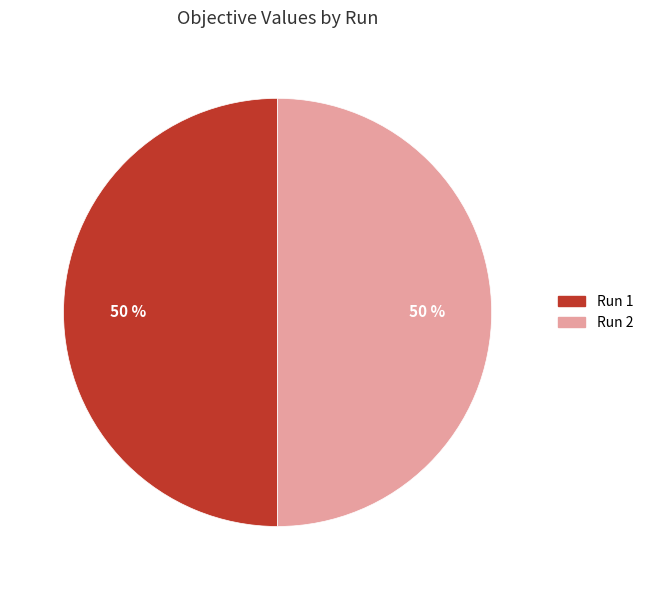

To the nearest percent, what portion does Run 2 represent?

50%